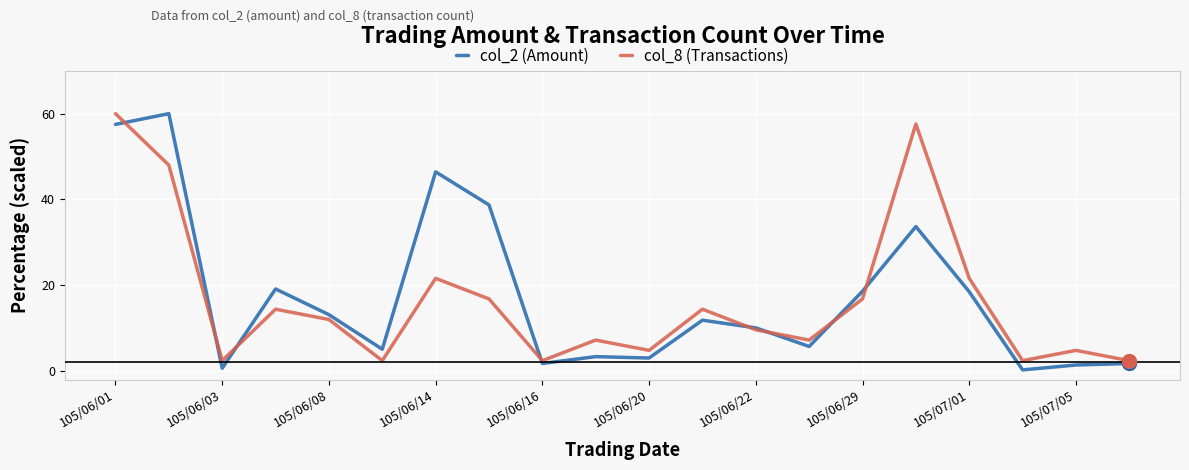

Which series ends up on top after the final intersection of col_8 (Transactions) and col_2 (Amount)?

col_8 (Transactions)